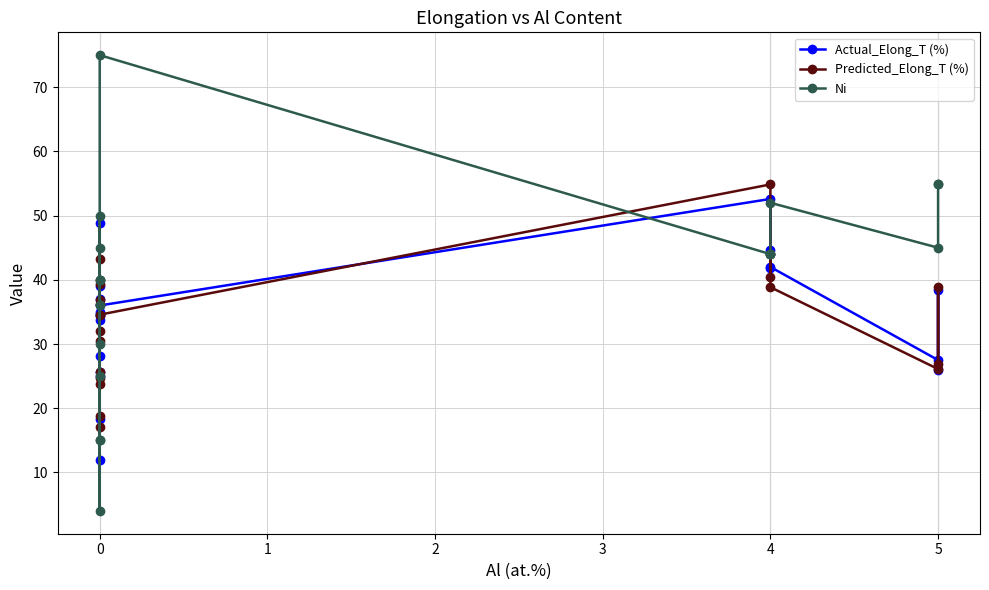

Is this an area chart (filled region under the line)?

No